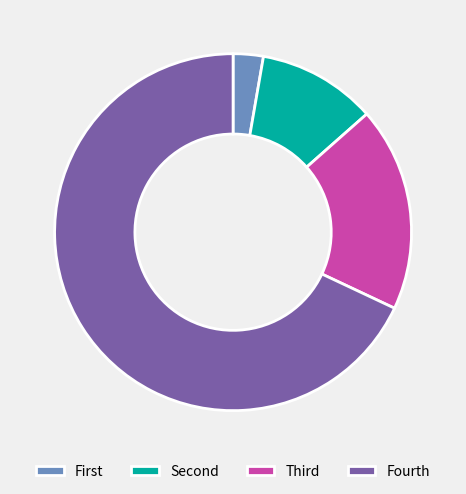

How many slices are in this pie chart?

4